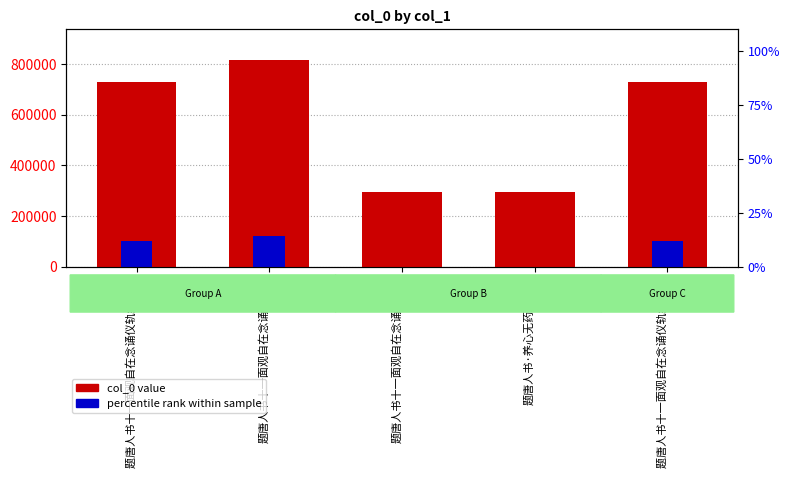

What is the sum of all col_0 value values?

2863107.0